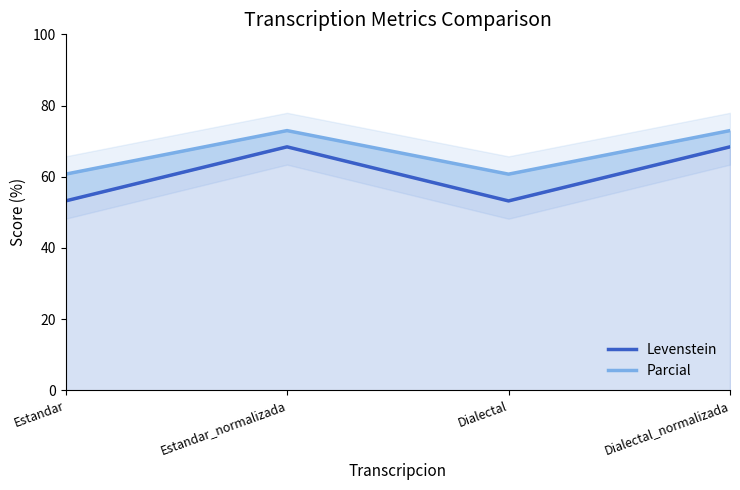

What is the difference between the maximum and minimum values in the Parcial series?

12.2